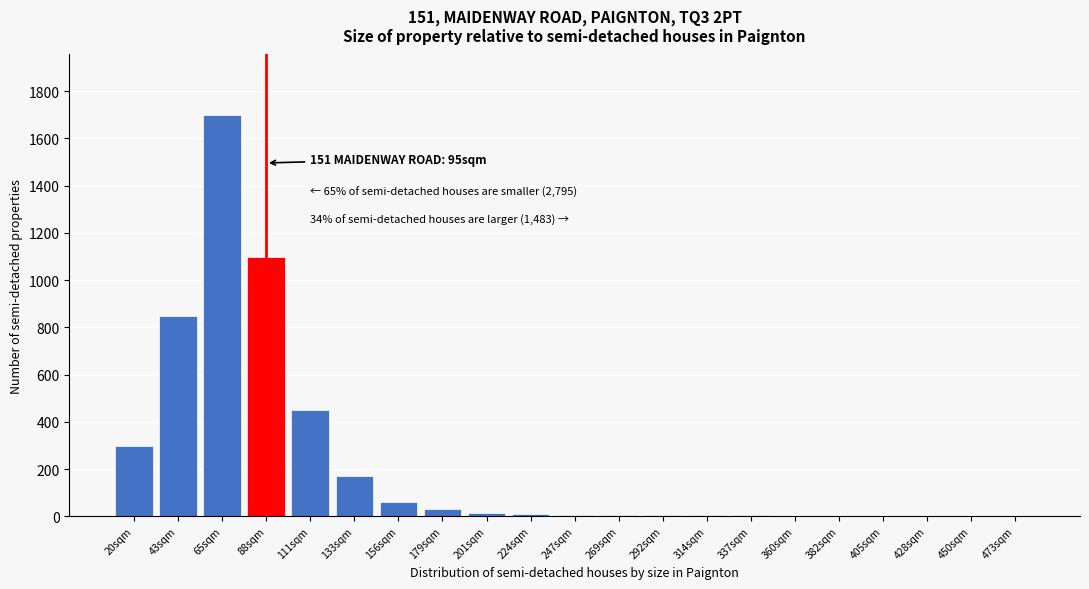

What is the sum of all values?

4727